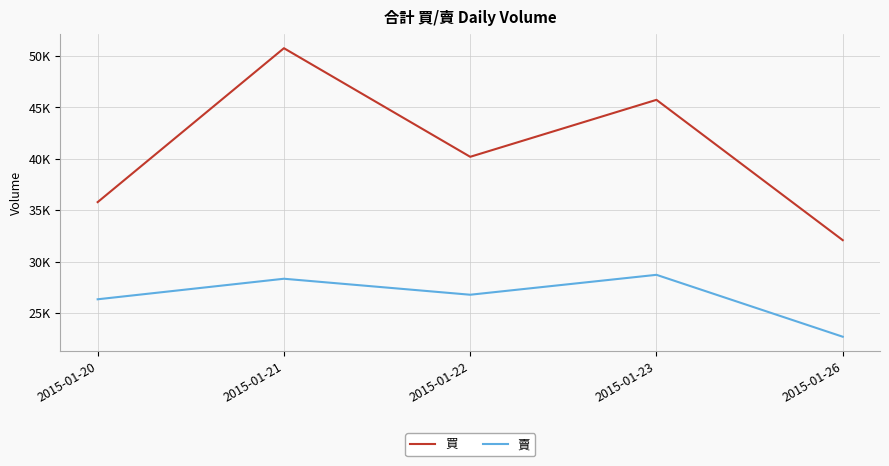

At which category is the sum across all series the highest?

2015-01-21